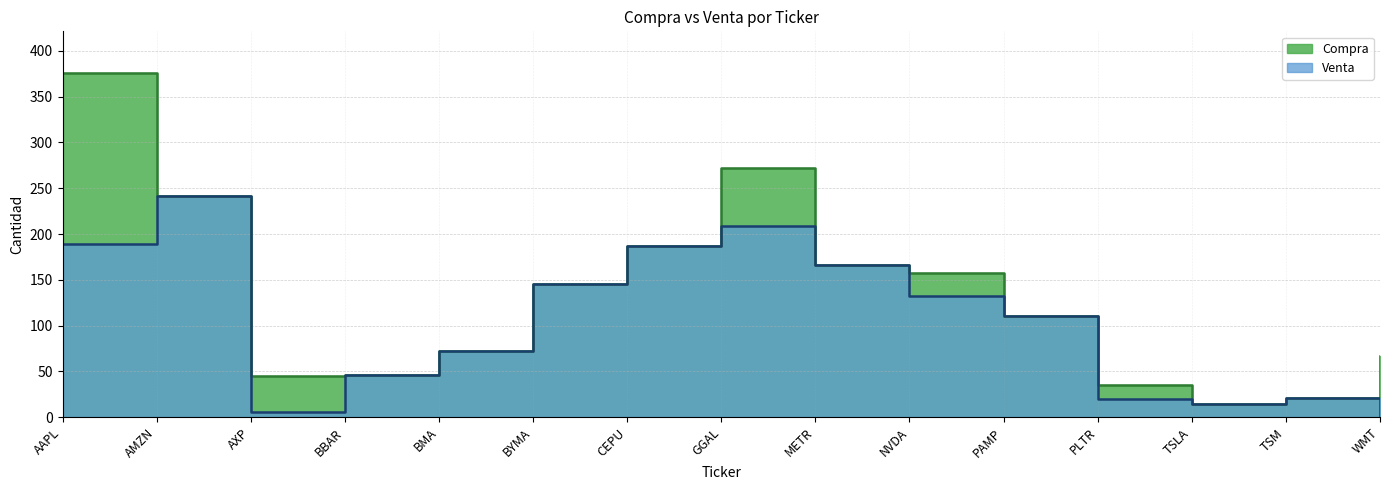

How many values in Venta are above zero?

14